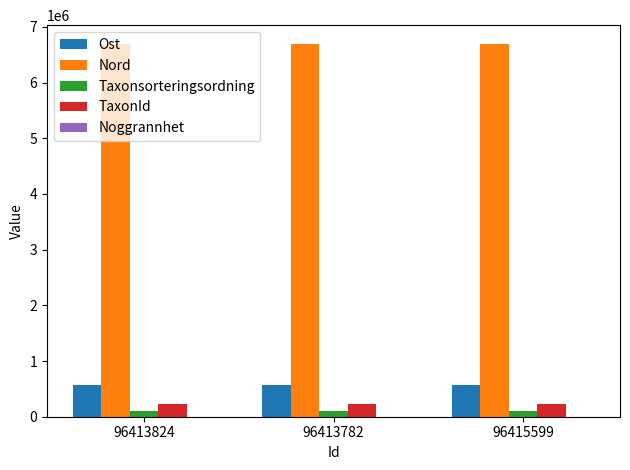

Is the value of Nord at 96413824 greater than the value of Taxonsorteringsordning at 96413824?

Yes